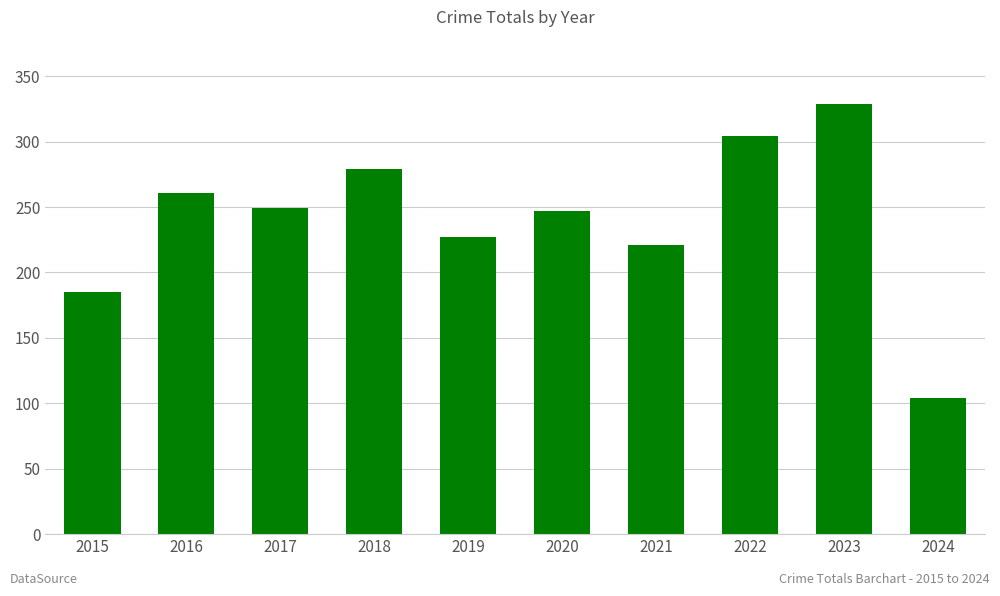

Is it true that the value at 2015 is 185?

True